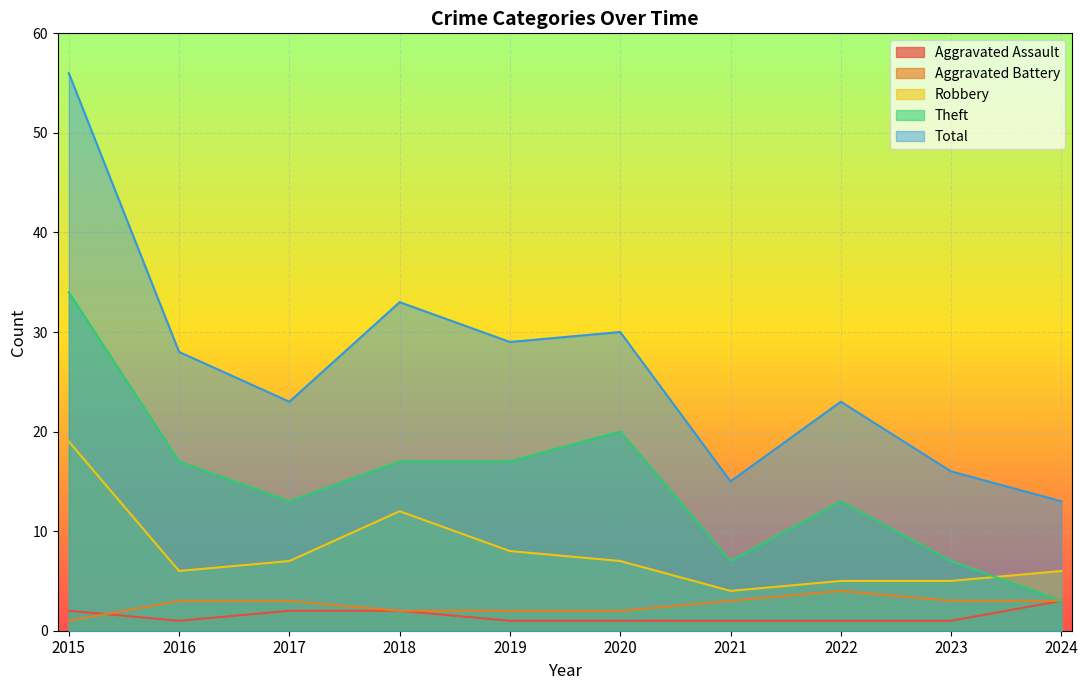

Is it true that Total equals 6 at 2021?

False